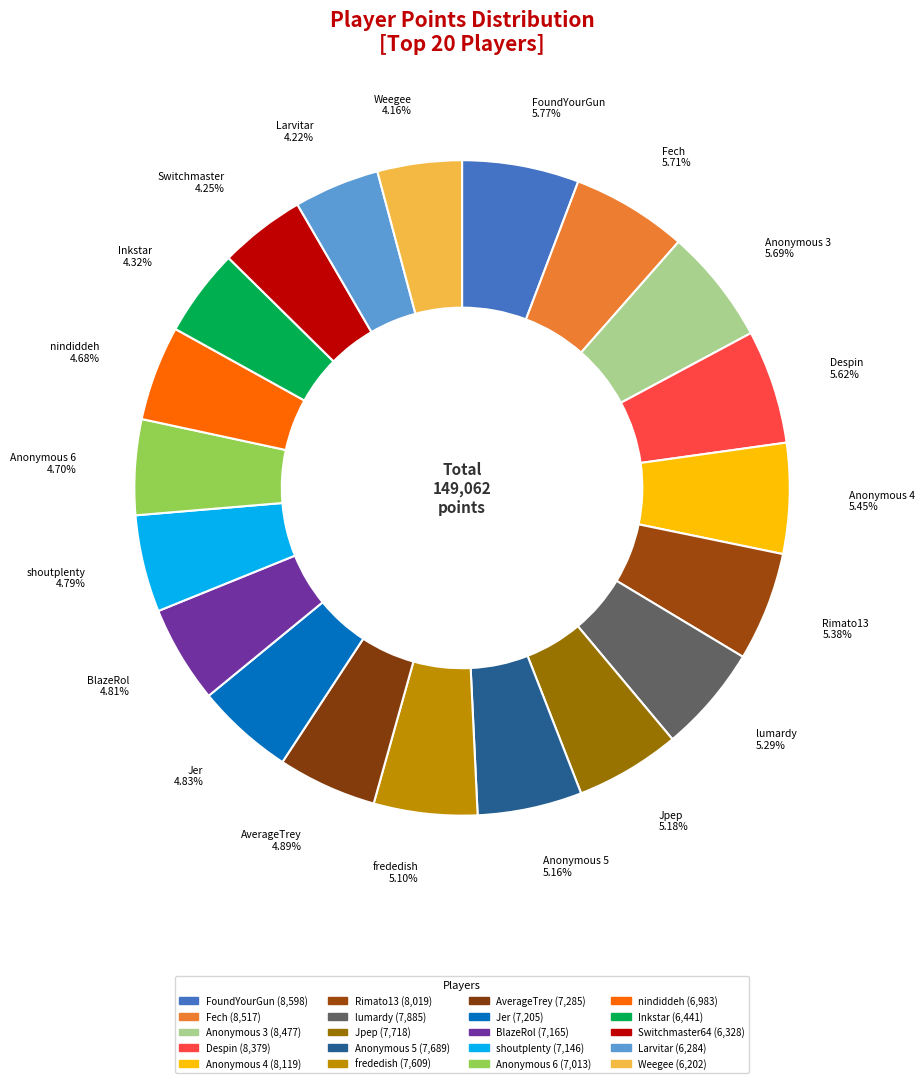

The Despin slice represents 6% of the pie. True or false?

True